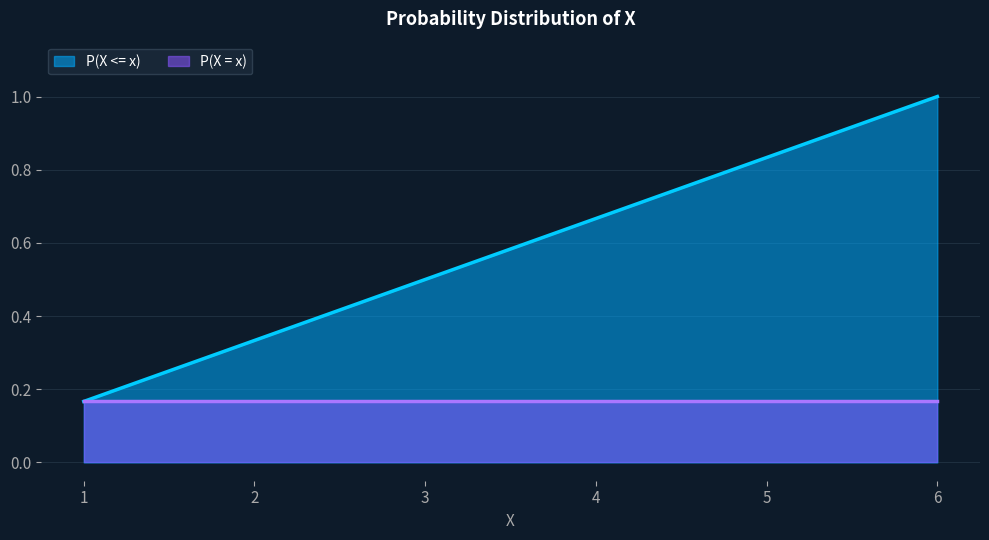

List the labels in order of value, smallest first.

1, 2, 3, 4, 5, 6